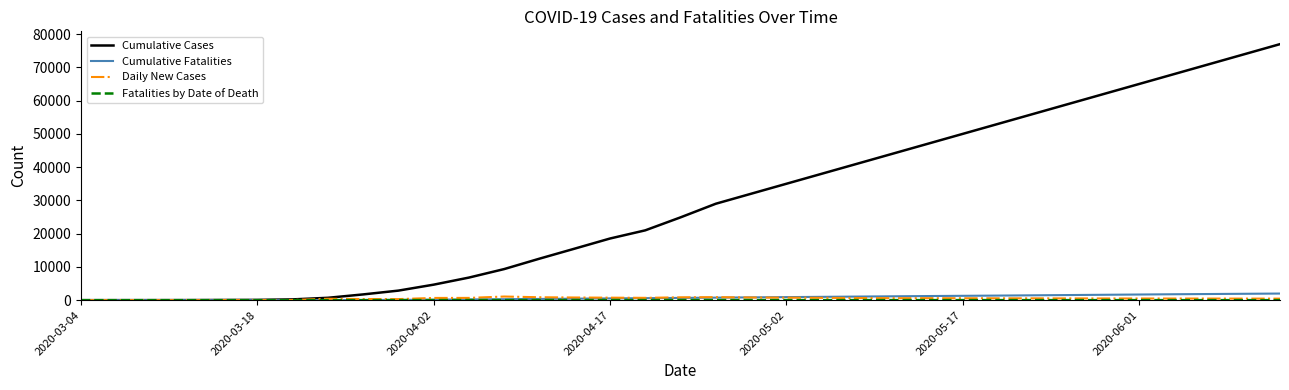

Which series has the widest spread of values?

Cumulative Cases